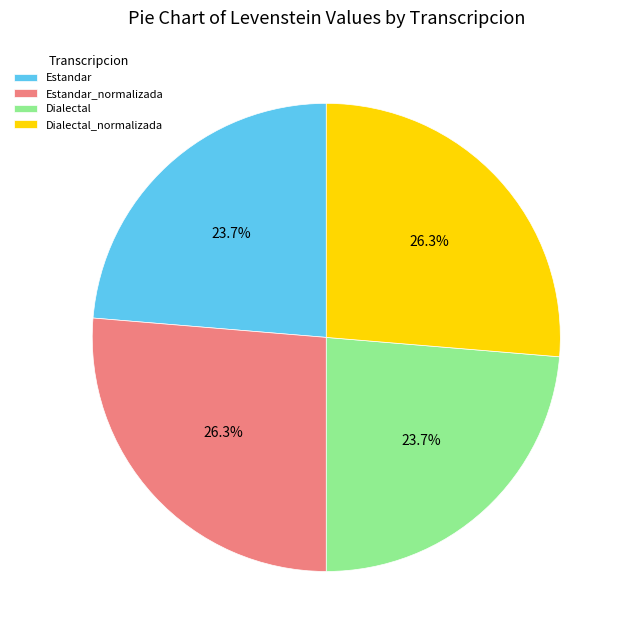

Combined, what portion of the pie is Estandar_normalizada and Dialectal?

50.0%